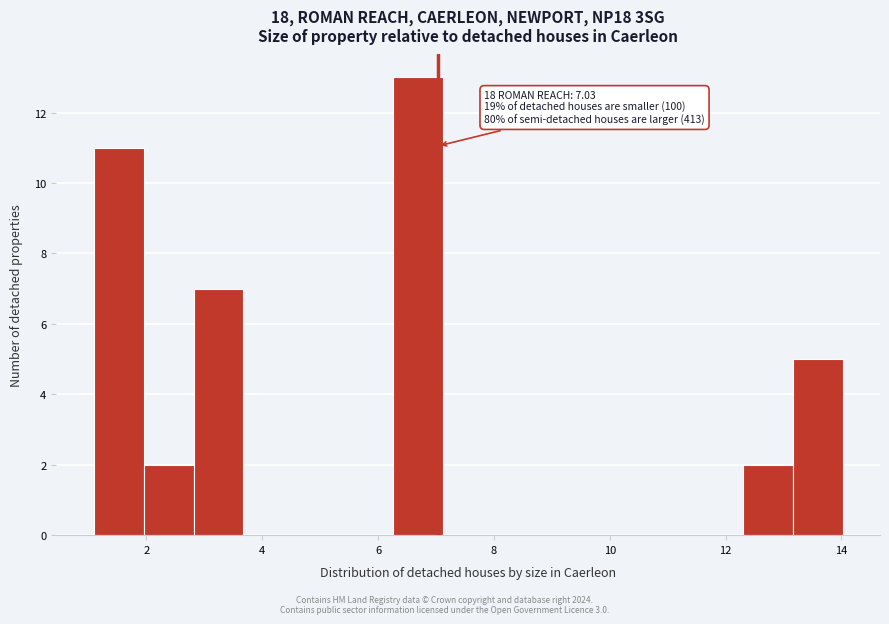

Over which range of the x-axis is the bar tallest?

6.2 to 7.2